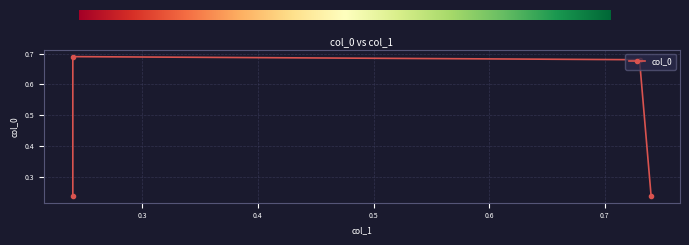

How many values are between 0 and 1?

4